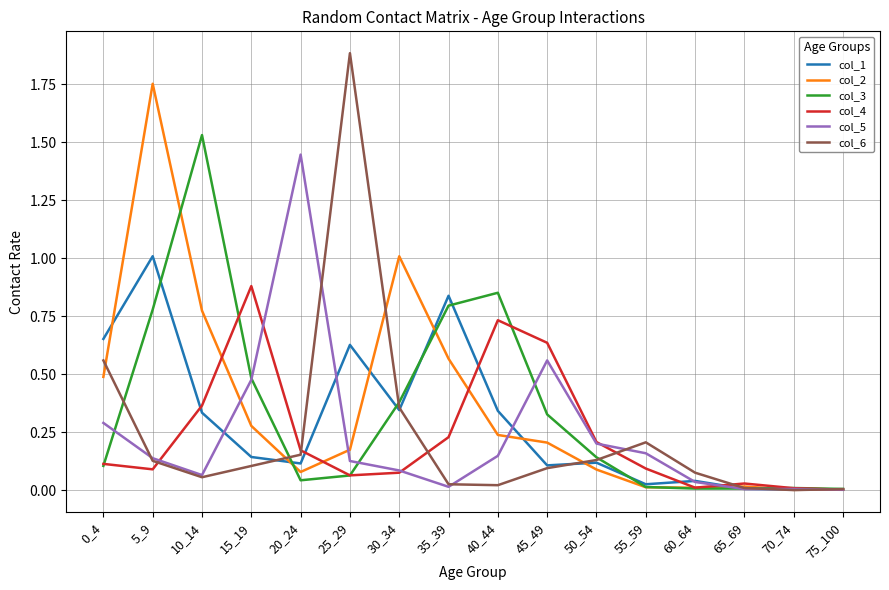

What is the sum of all col_4 values?

3.7